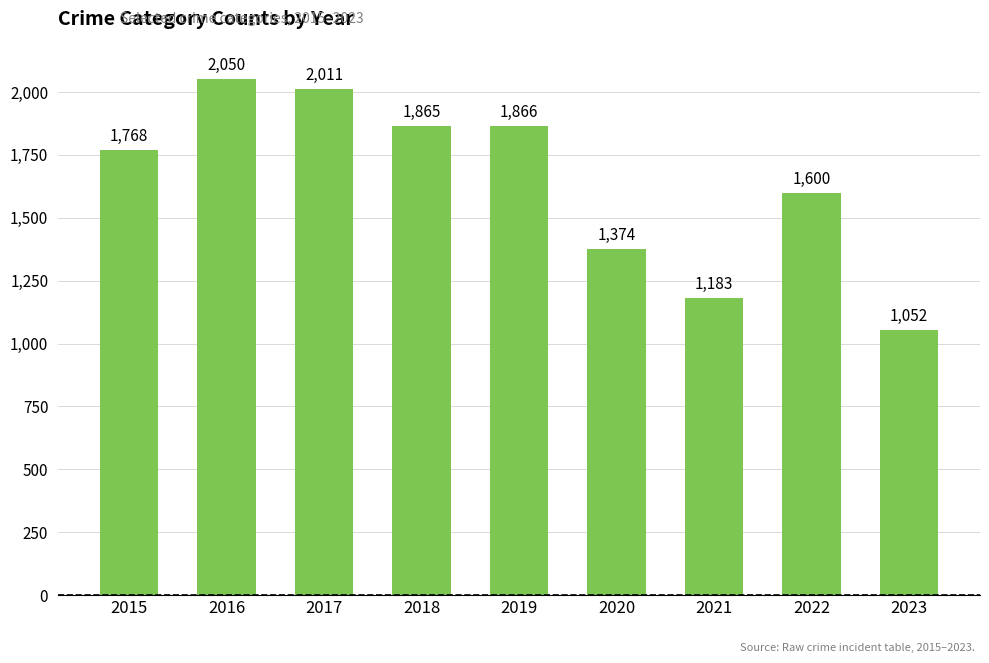

What is the difference between the values at 2020 and 2018?

491